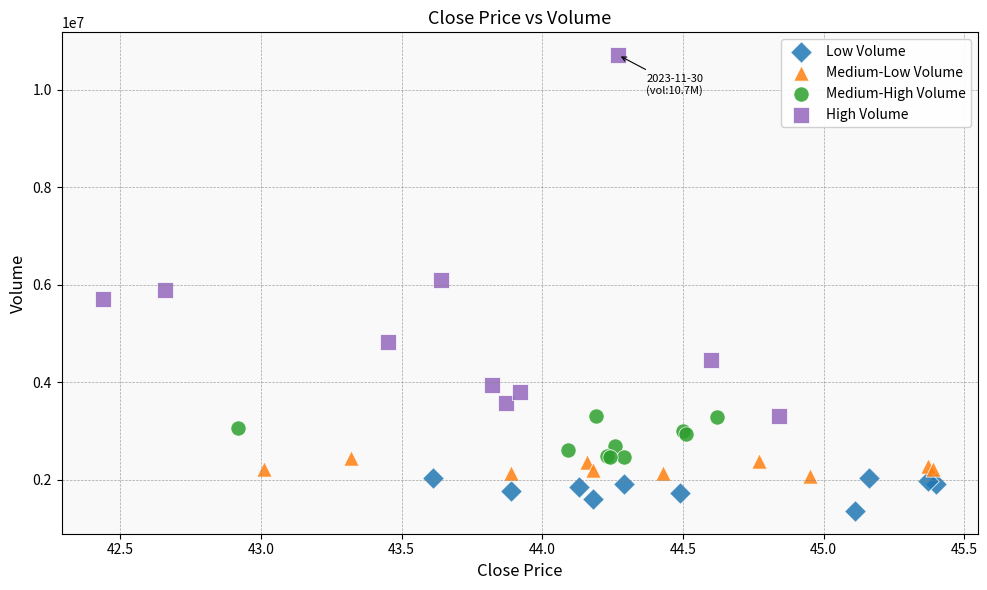

Which series contains the highest Y value?

High Volume